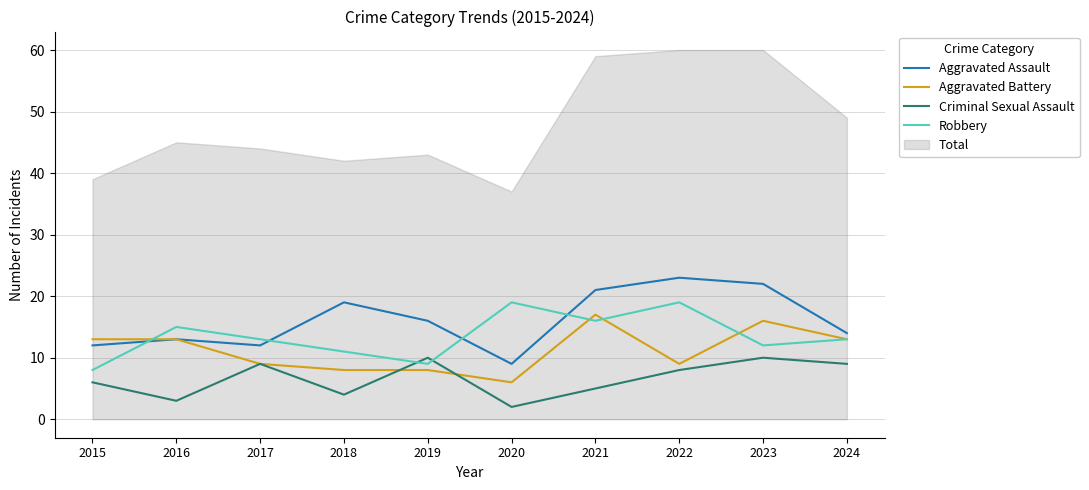

How many lines are shown in the chart?

4